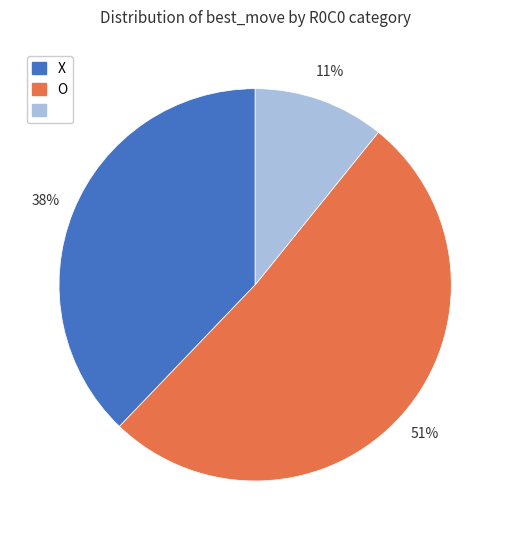

Is there a majority slice in this chart?

Yes